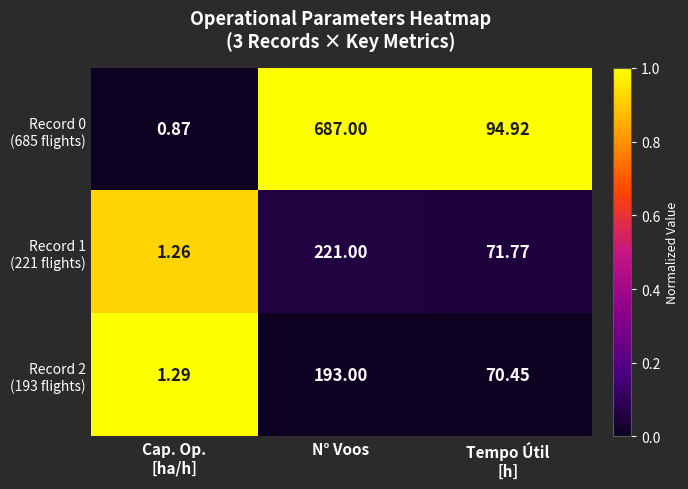

At which category is the sum across all series the highest?

N° Voos